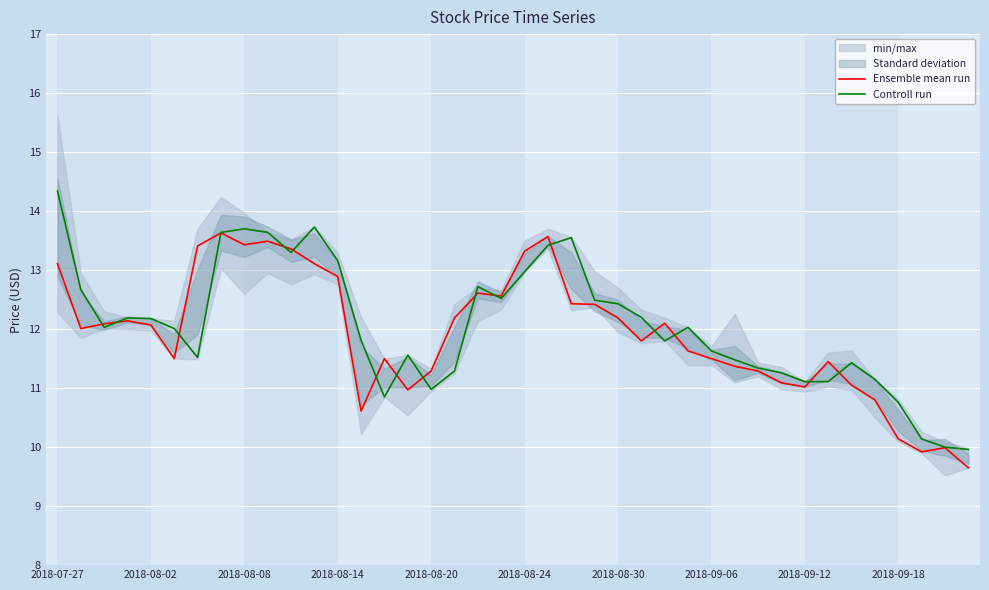

How many intersections are there between Ensemble mean run and Controll run?

16